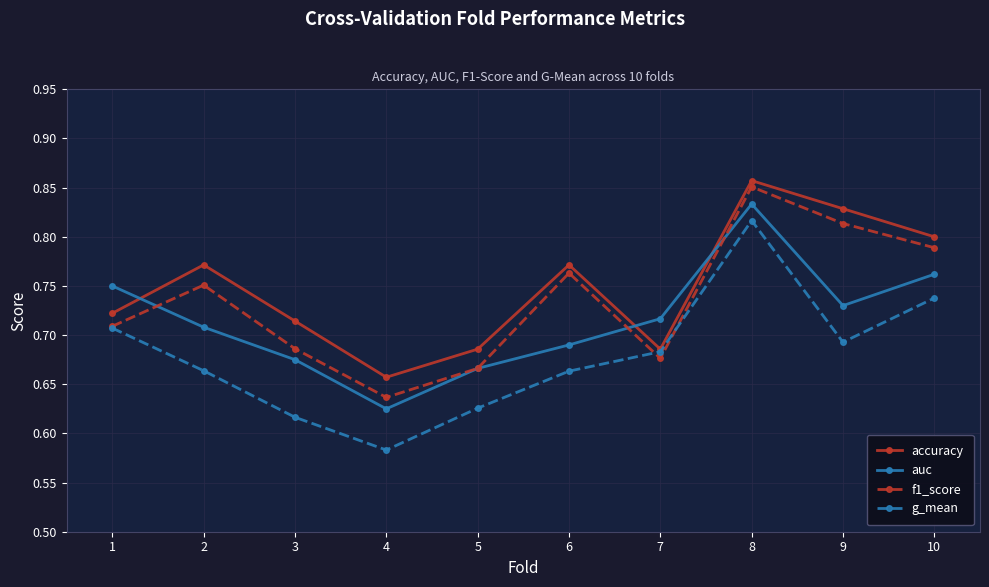

Where is accuracy nearest to the value 0?

4